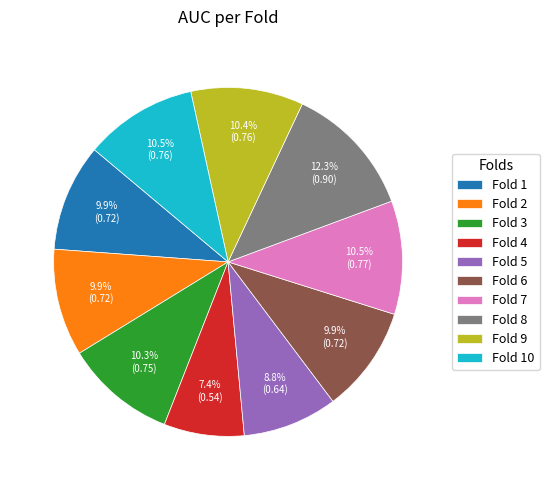

What percentage do Fold 6 and Fold 9 together represent?

20.3%